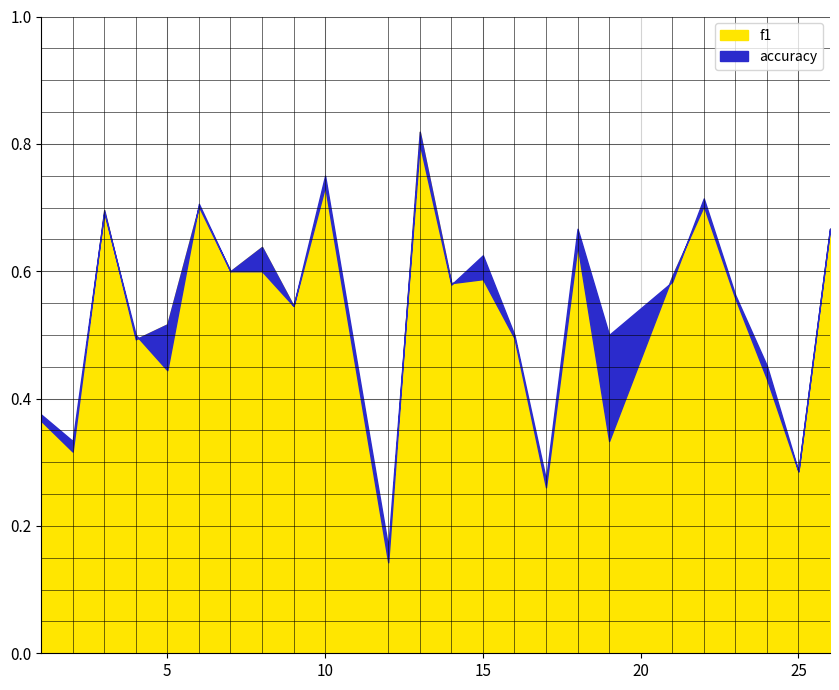

How many lines are shown in the chart?

2